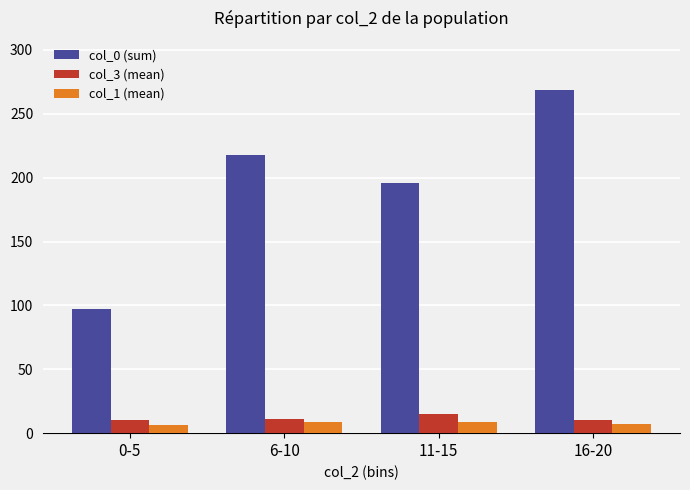

What is the difference between the maximum and minimum values in the col_3 (mean) series?

4.6